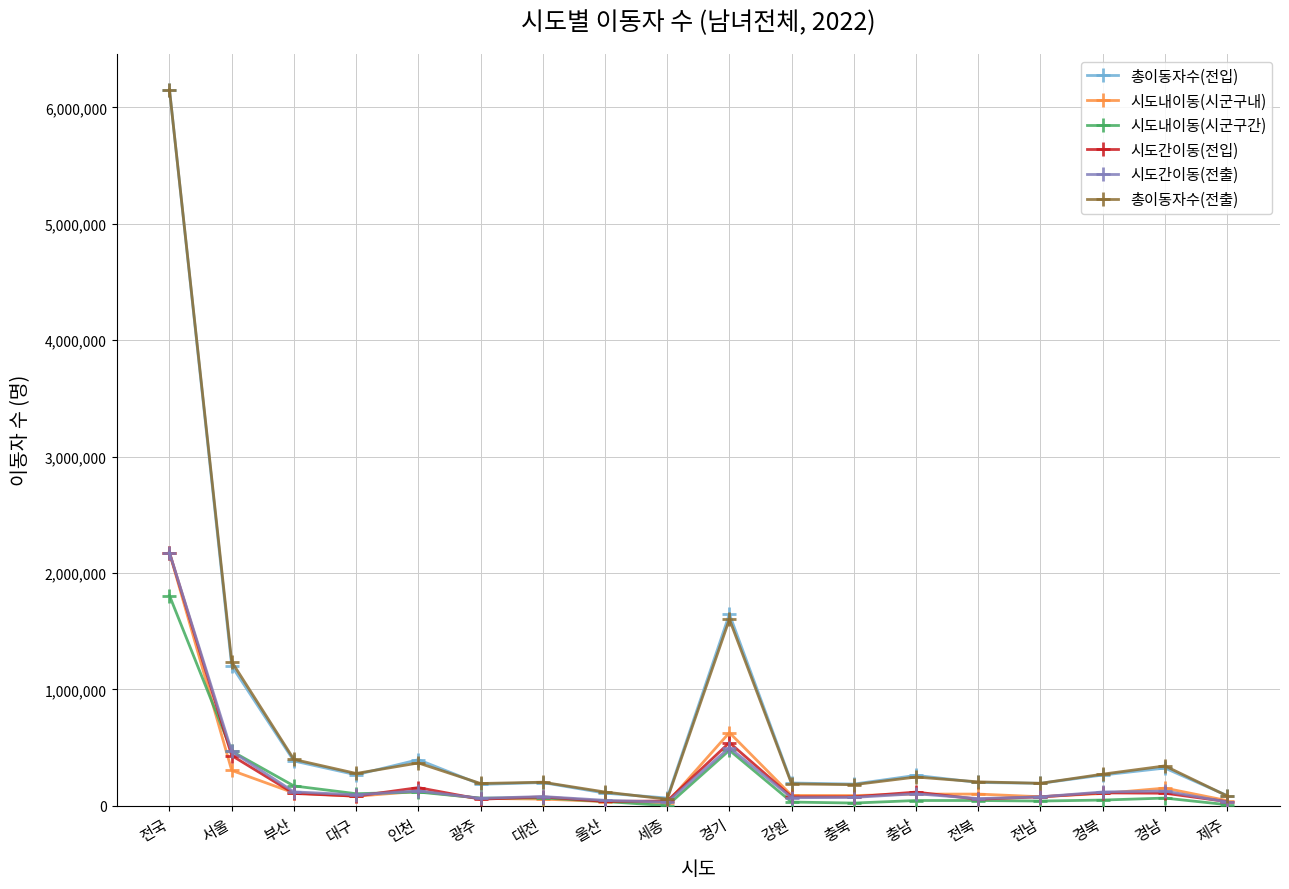

In 시도내이동(시군구내), how many points are higher than both neighbors (excluding endpoints)?

4